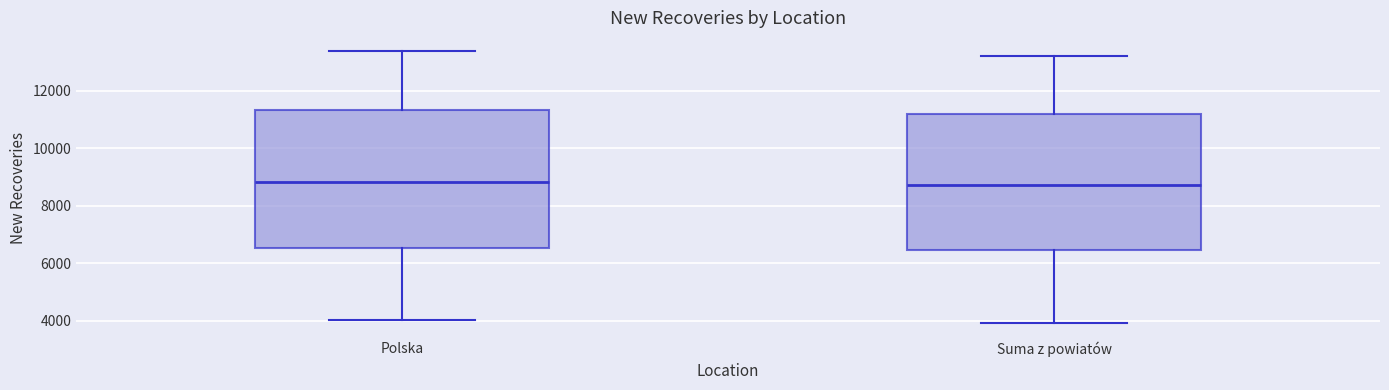

Reading left to right, transcribe this box plot: for each box, give where its median line is, the range the box spans, and where its two whiskers end, as read against the y-axis. The values are not printed on the chart, so give them approximately, as read against the axis.

Polska: median 8800, box 6600 to 11400, whiskers 4000 to 13400
Suma z powiatów: median 8800, box 6400 to 11200, whiskers 4000 to 13200